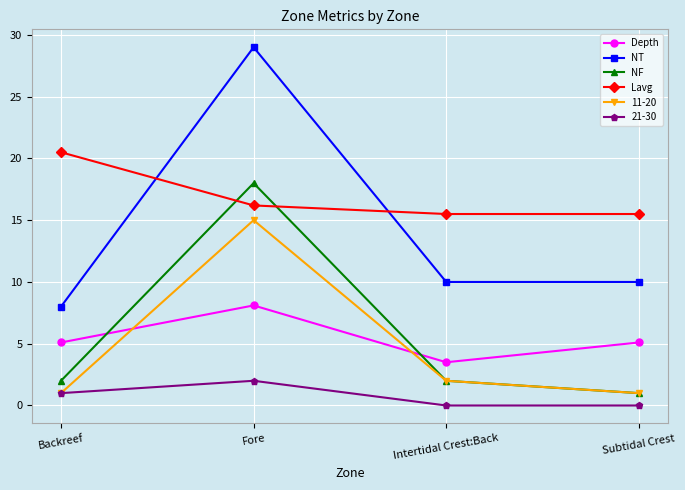

What is the sum of the Lavg values at Backreef and Fore?

36.7